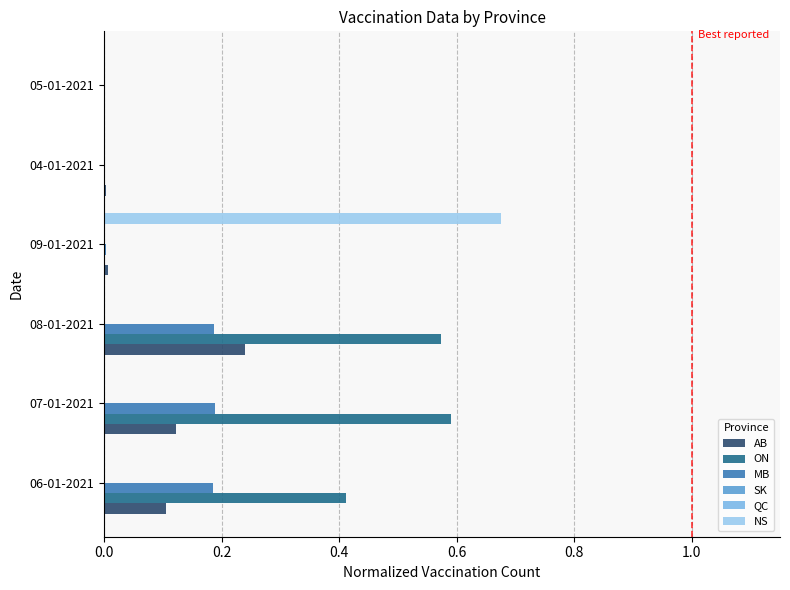

How many series are shown in this chart?

5